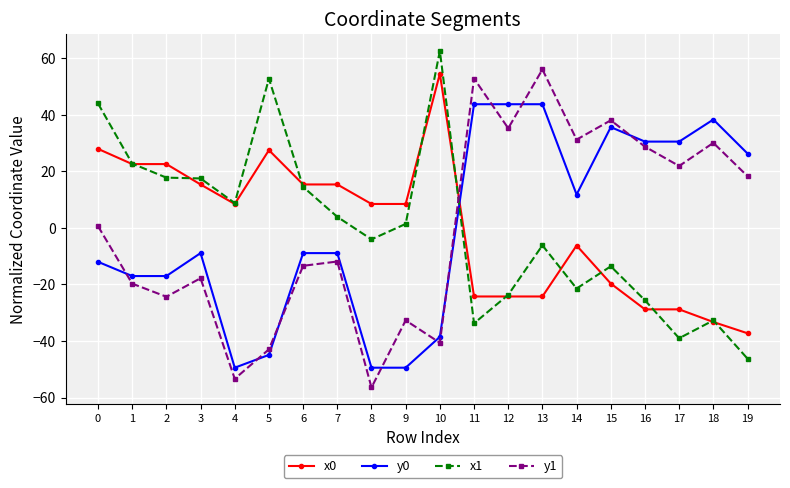

How many negative values does the x1 series have?

10